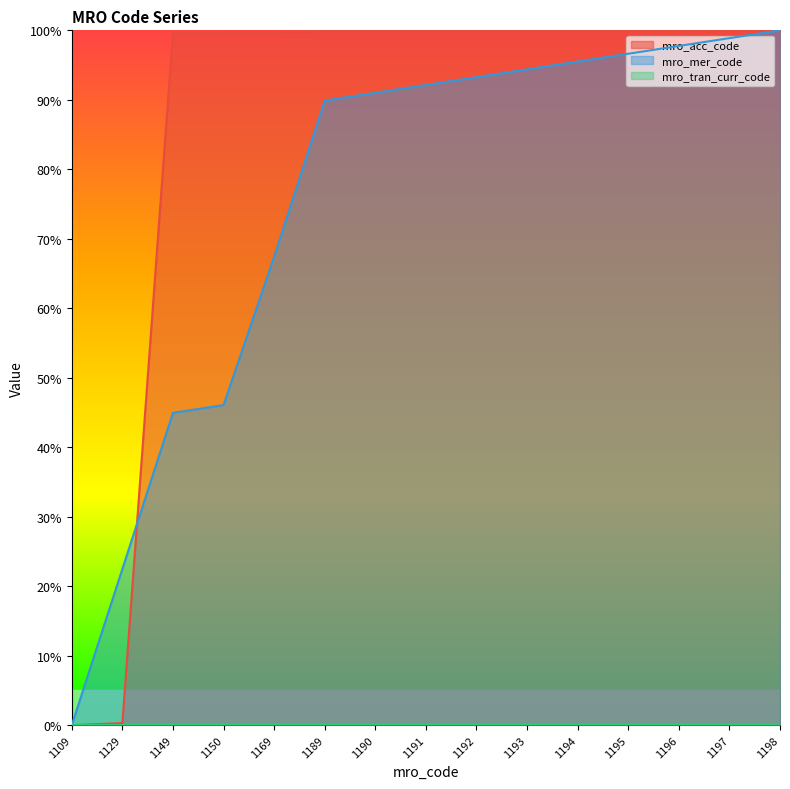

Does the chart display data point markers on the line(s)?

No